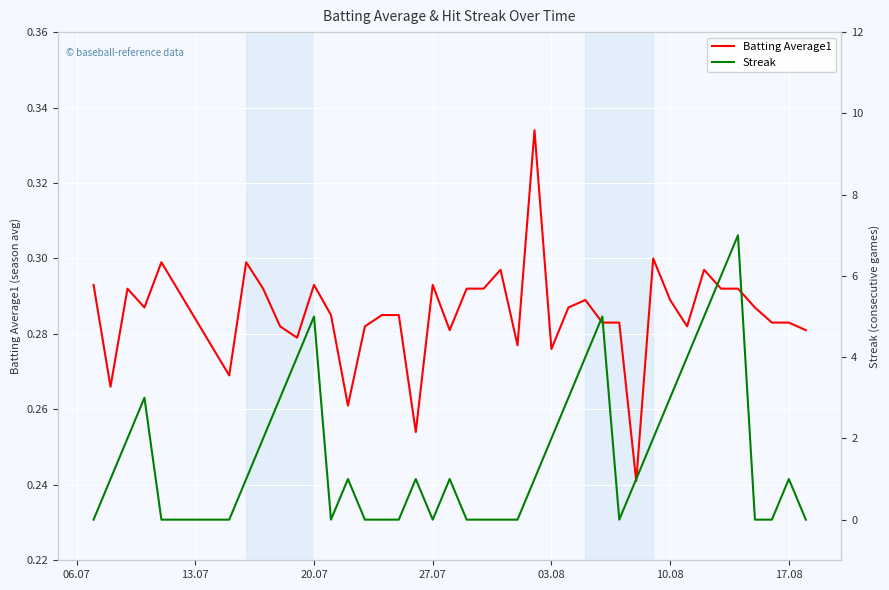

How many interior local peaks does the Batting Average1 series have?

10